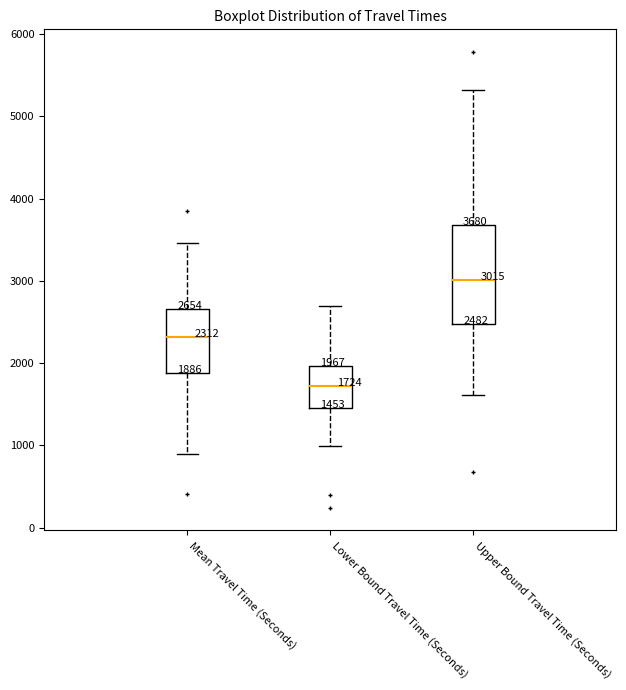

Comparing the boxes themselves (not the whiskers), which one is the tallest?

Upper Bound Travel Time (Seconds)